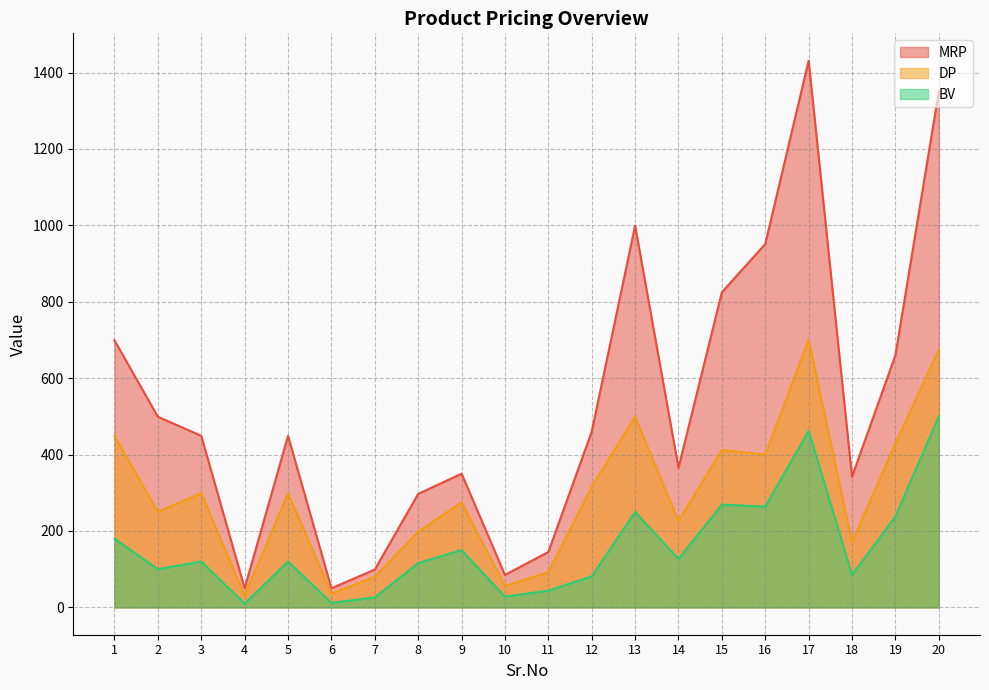

What is the value of the MRP point at the 8th from the left?

297